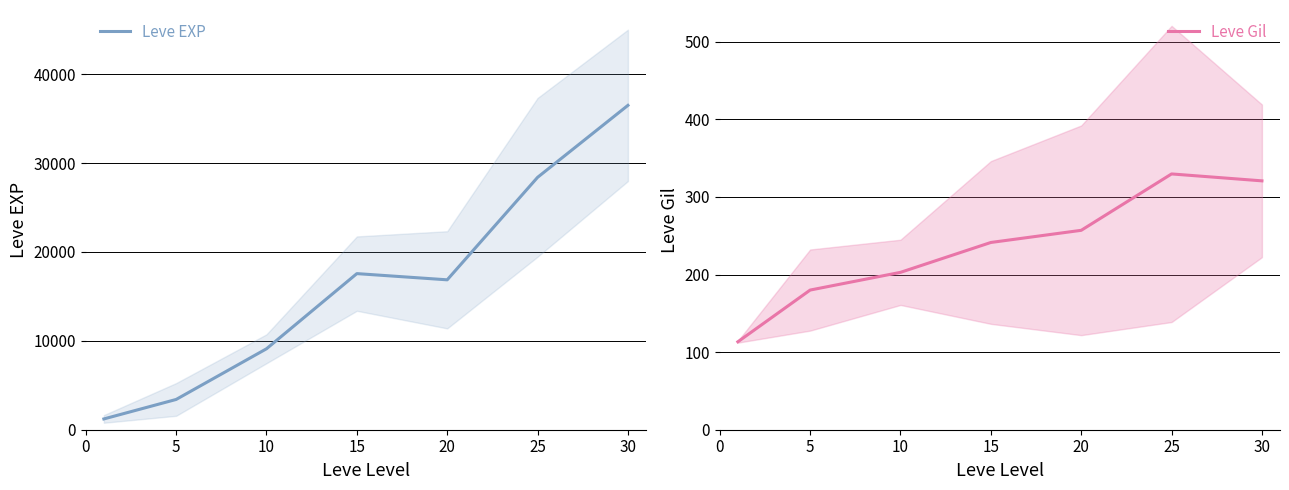

Between 15 and 25, which series saw the biggest shift?

Leve EXP